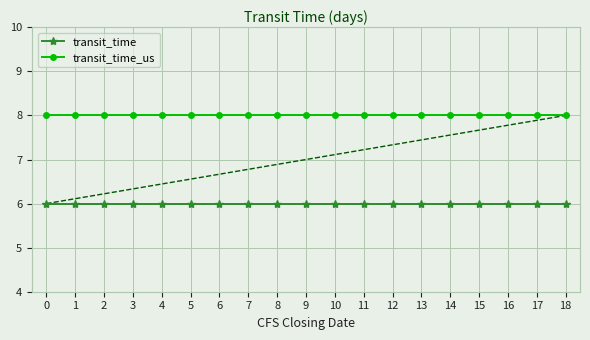

How many series are shown in this chart?

2